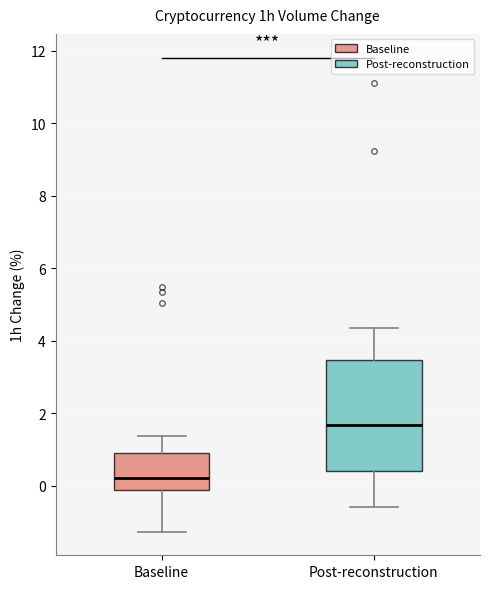

Which box has the highest median line?

Post-reconstruction